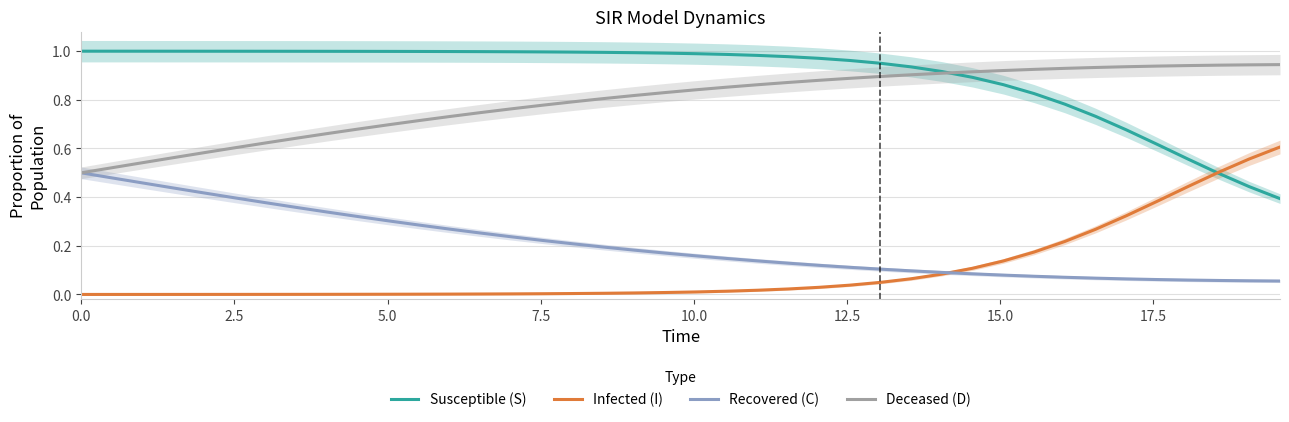

True or false: Deceased (D) and Infected (I) intersect in this chart.

False